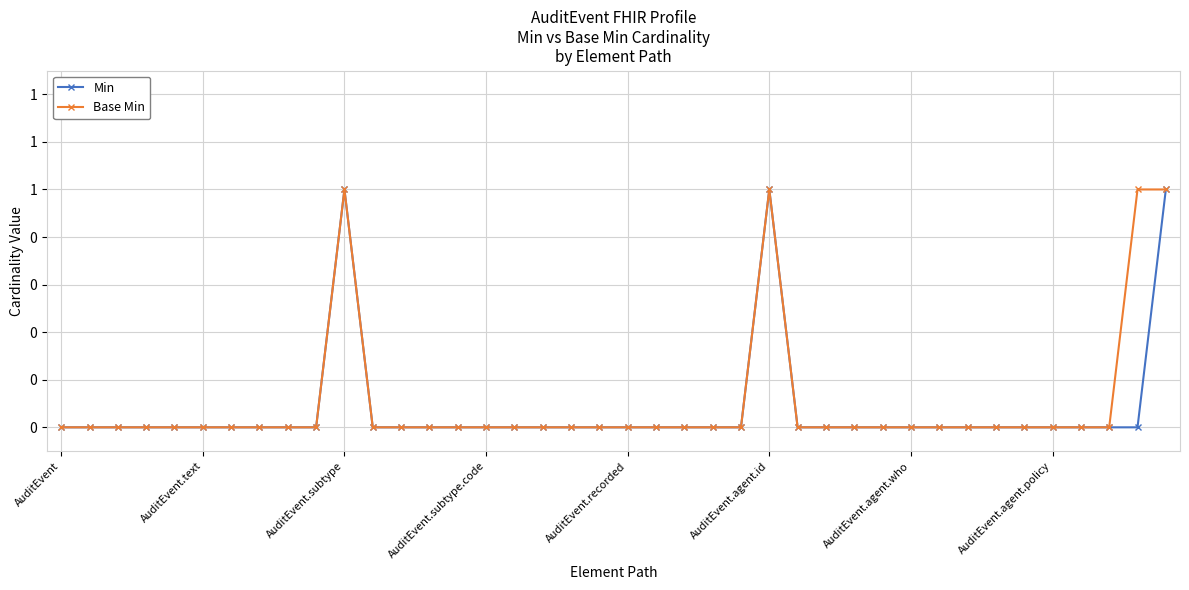

True or false: Base Min has more than 0 interior local peaks.

True